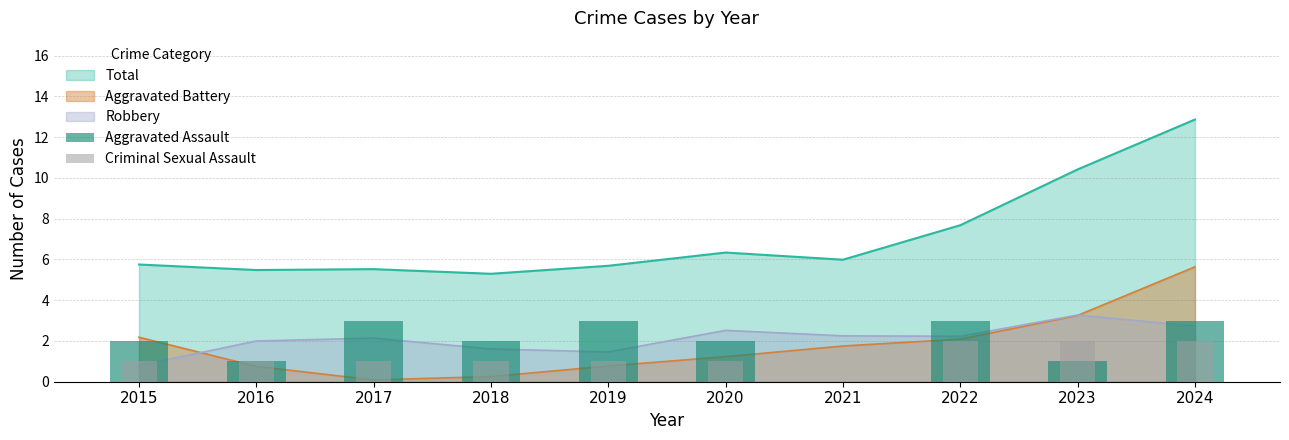

Reading right to left, extract all data points from this chart.

Aggravated Assault: 3	1	3	0	2	3	2	3	1	2
Criminal Sexual Assault: 2	2	2	0	1	1	1	1	1	1